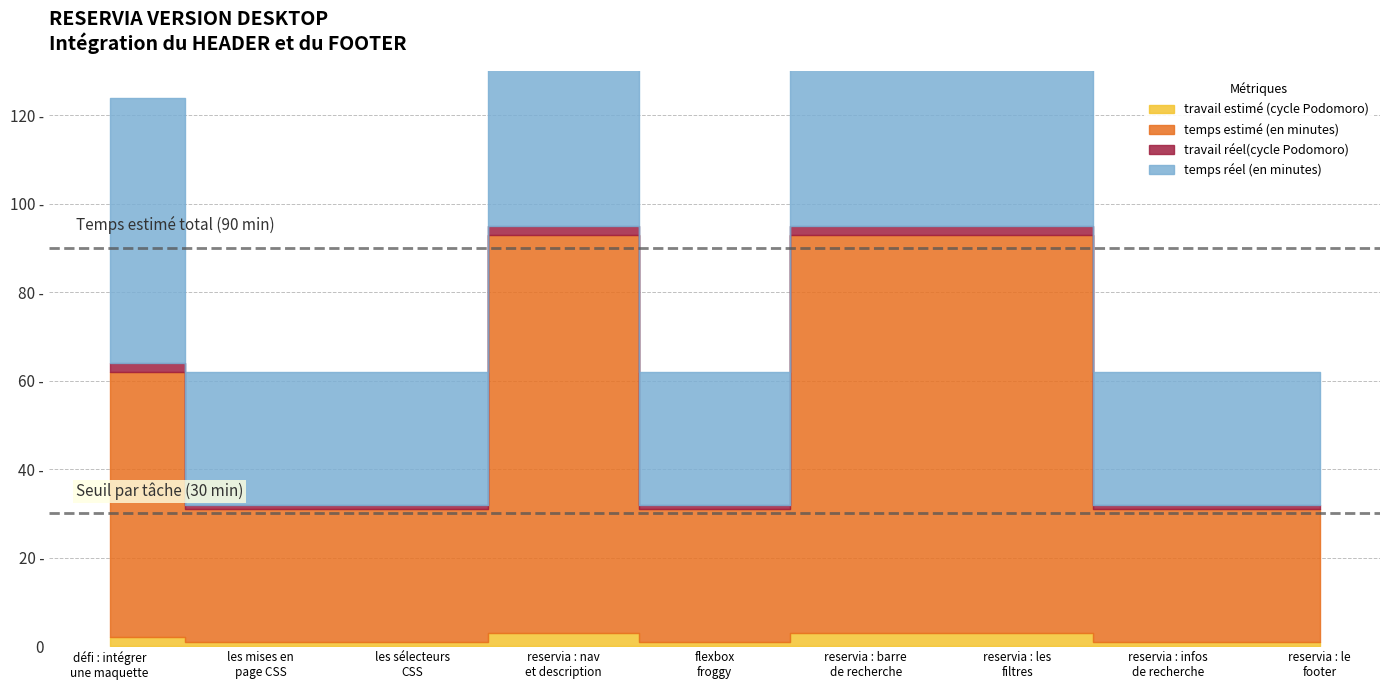

What is the difference between the temps estimé (en minutes) values at les sélecteurs
CSS and défi : intégrer
une maquette?

30